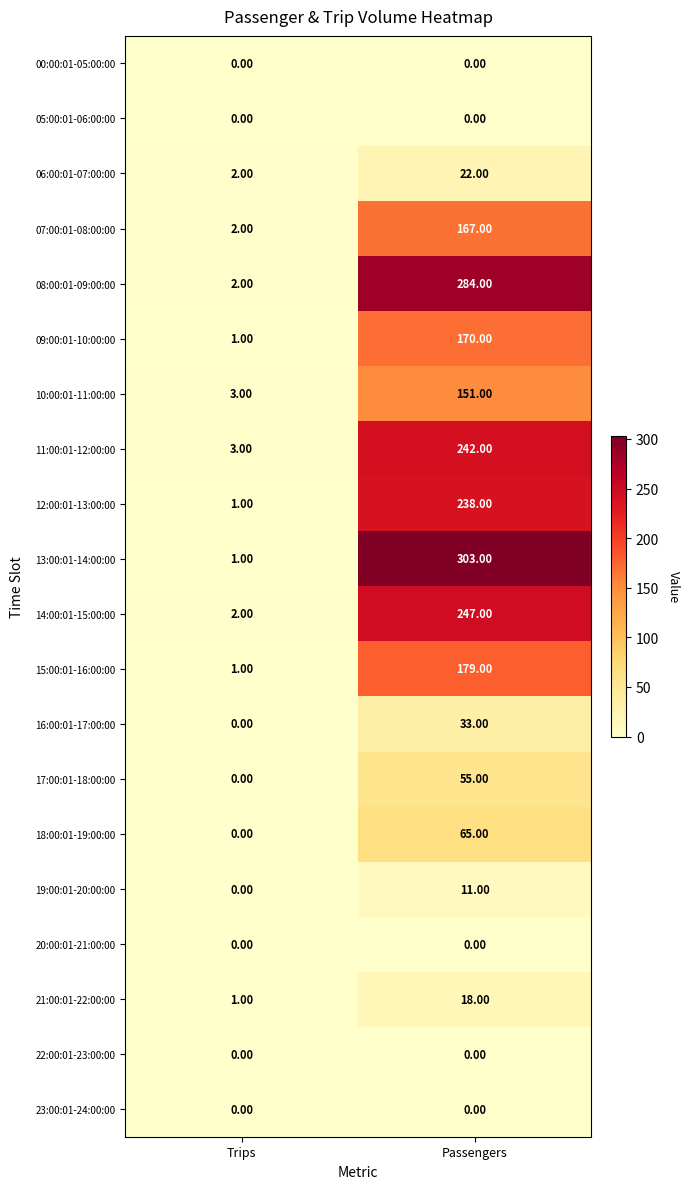

Which category has the highest value across all series?

Passengers